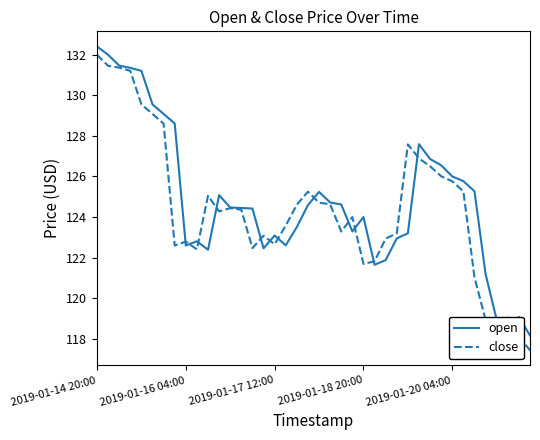

What is the smallest value displayed?

117.4